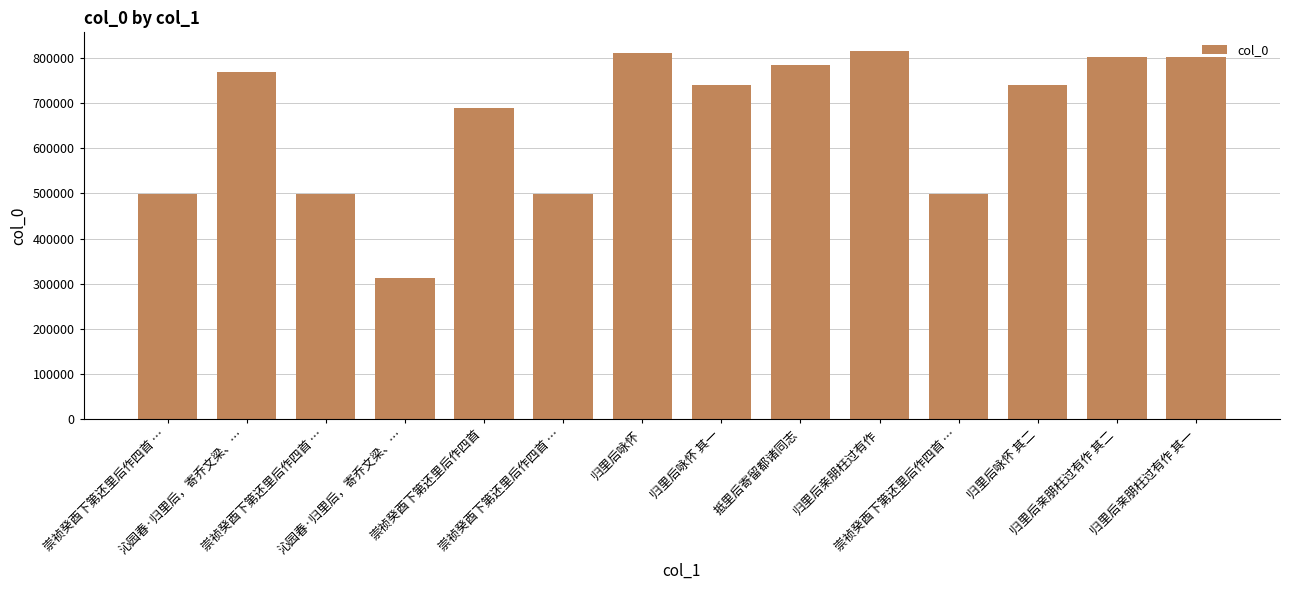

Rank the categories by value from highest to lowest.

归里后亲朋枉过有作, 归里后咏怀, 归里后亲朋枉过有作 其二, 归里后亲朋枉过有作 其一, 抵里后寄留都诸同志, 沁园春·归里后，寄乔文梁、…, 归里后咏怀 其二, 归里后咏怀 其一, 崇祯癸酉下第还里后作四首, 崇祯癸酉下第还里后作四首 …, 崇祯癸酉下第还里后作四首 …, 崇祯癸酉下第还里后作四首 …, 崇祯癸酉下第还里后作四首 …, 沁园春·归里后，寄乔文梁、…